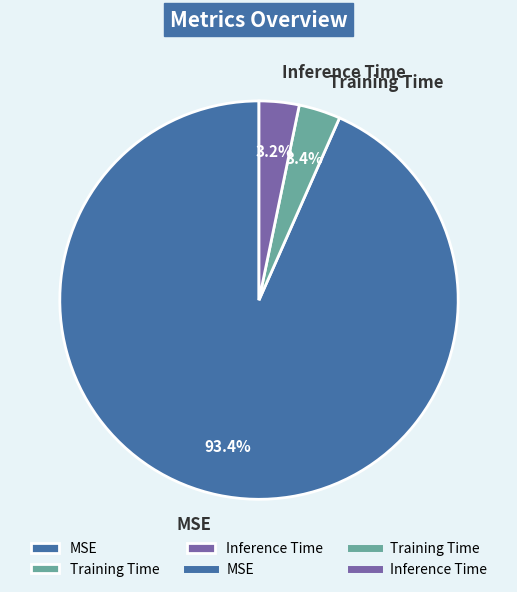

To the nearest percent, what percentage of the pie is MSE?

93%